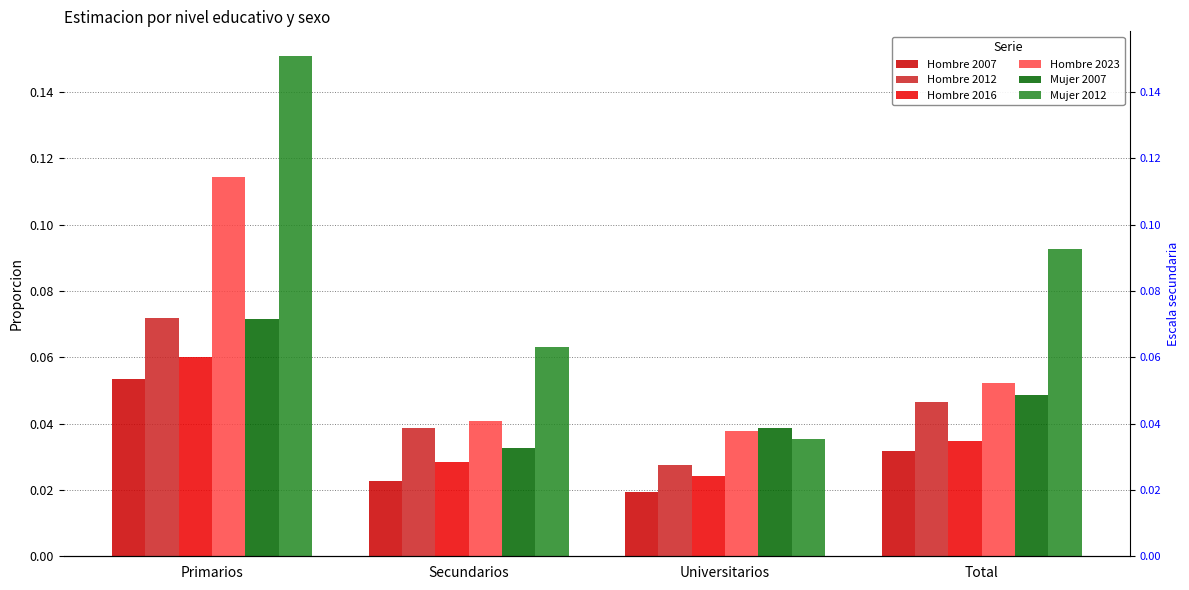

What is the value of the Hombre 2007 bar at the 1st from the left?

0.1